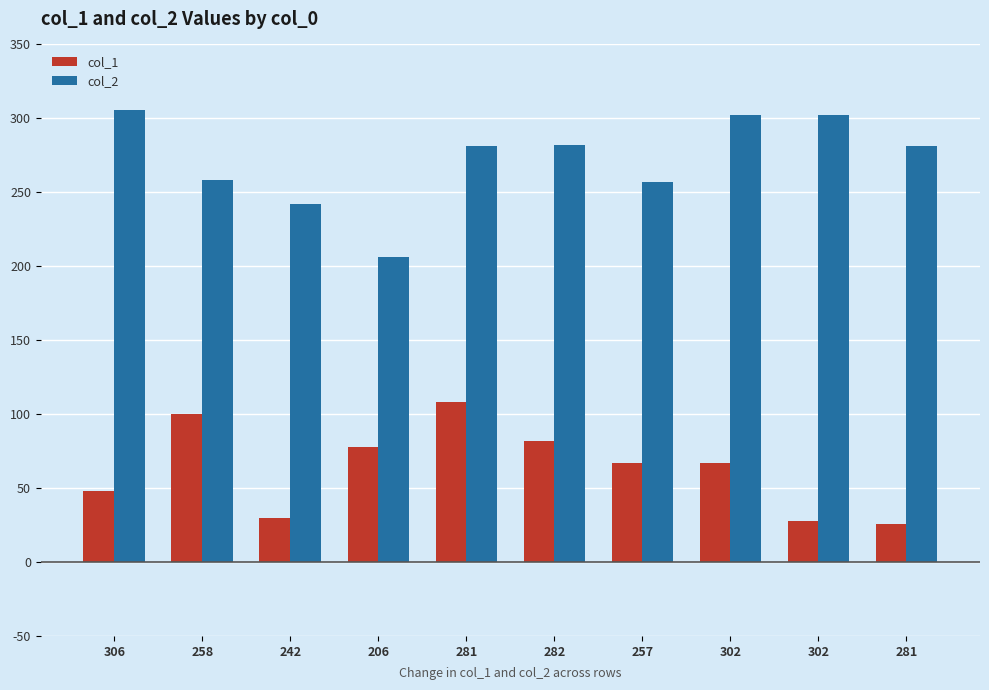

How many groups of bars are there?

10